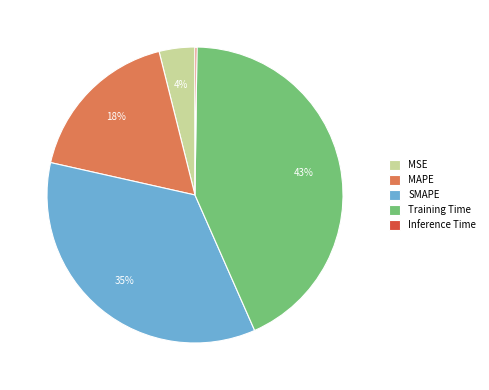

Between SMAPE and Training Time, which is larger?

Training Time